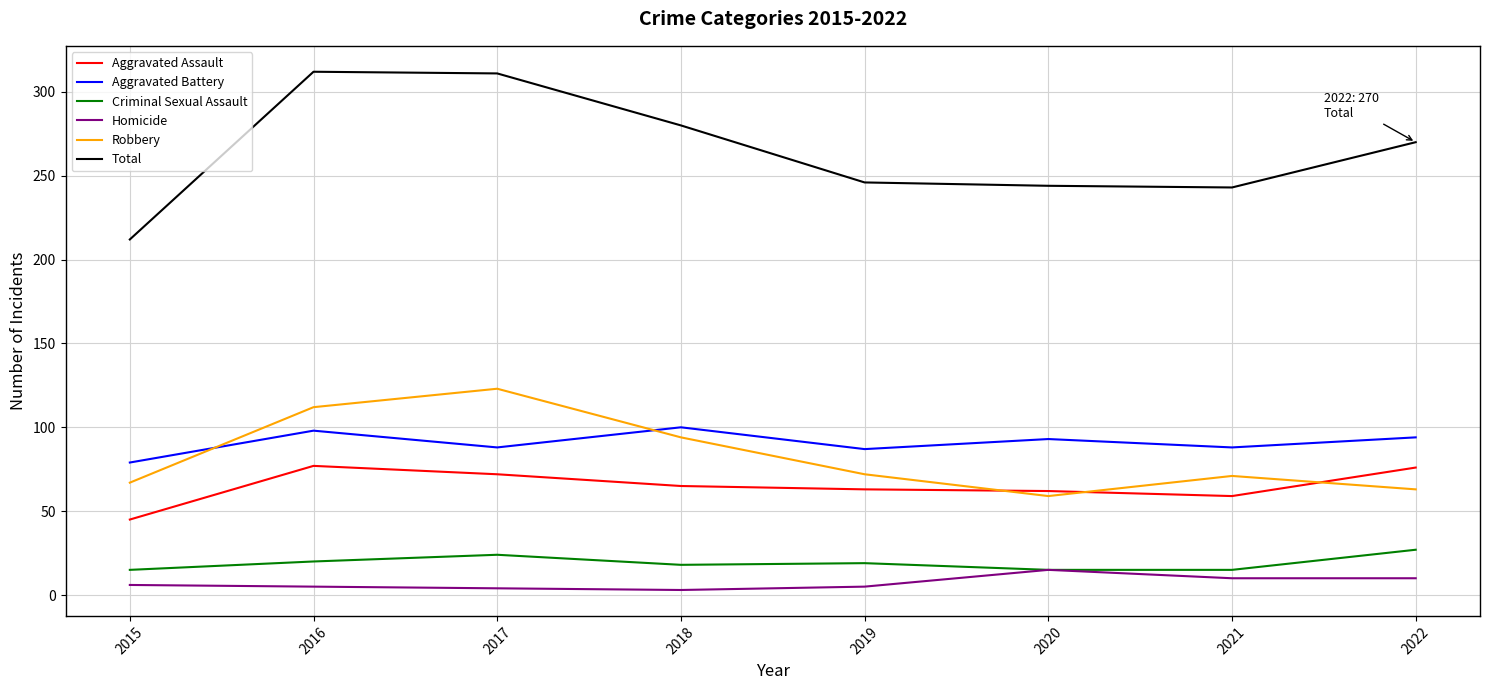

Which series has the largest range (max minus min)?

Total